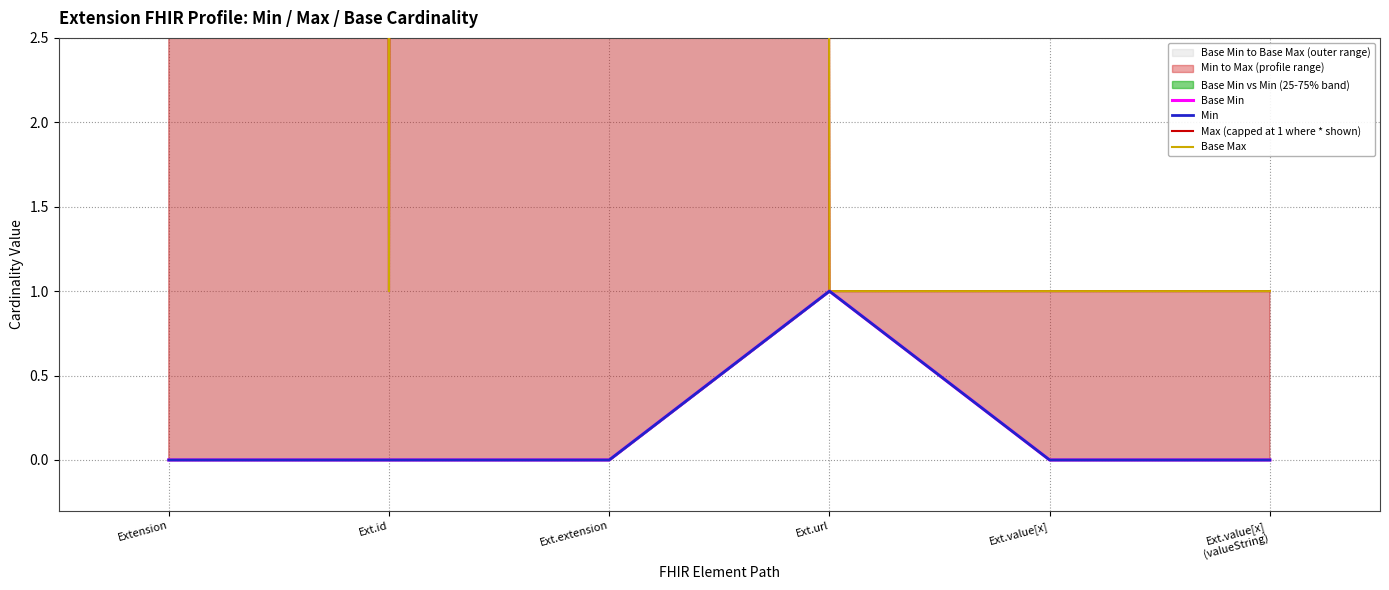

What is the difference between the second highest and minimum values in the Base Max series?

998